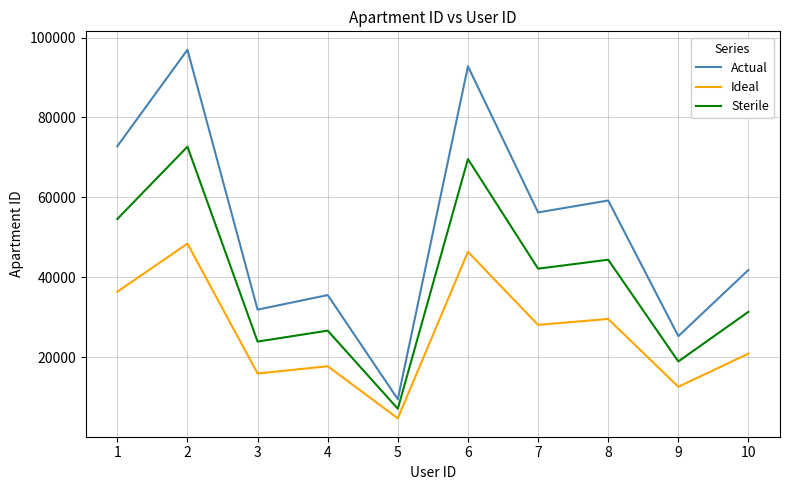

At which category does Actual reach its first local peak?

2